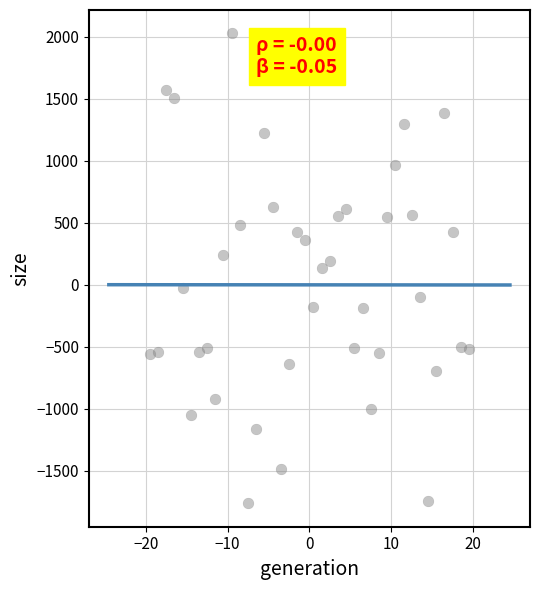

What is the range of X values (max minus min)?

39.0